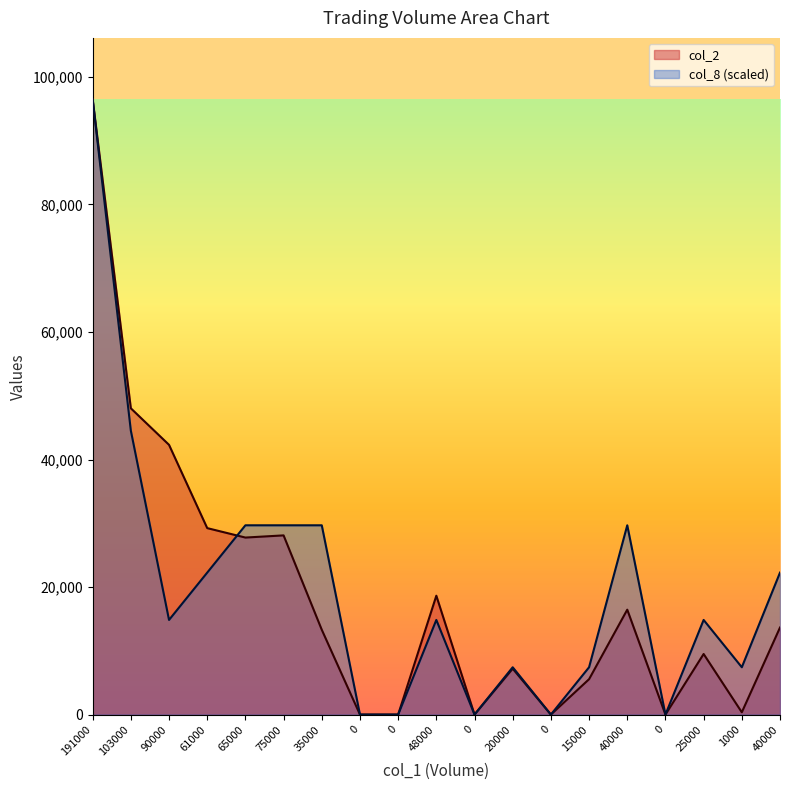

Rank the categories by col_2 value from highest to lowest.

191000, 103000, 90000, 61000, 75000, 65000, 48000, 40000, 40000, 35000, 25000, 20000, 15000, 1000, 0, 0, 0, 0, 0